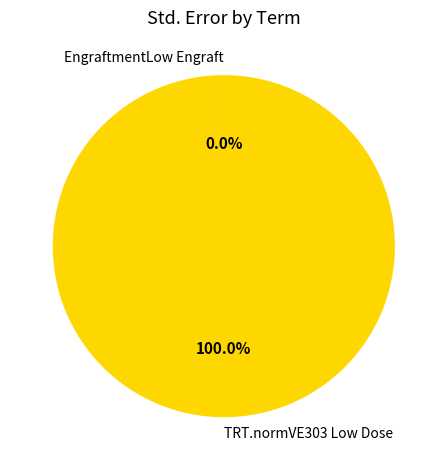

What is the largest slice in the pie chart?

TRT.normVE303 Low Dose